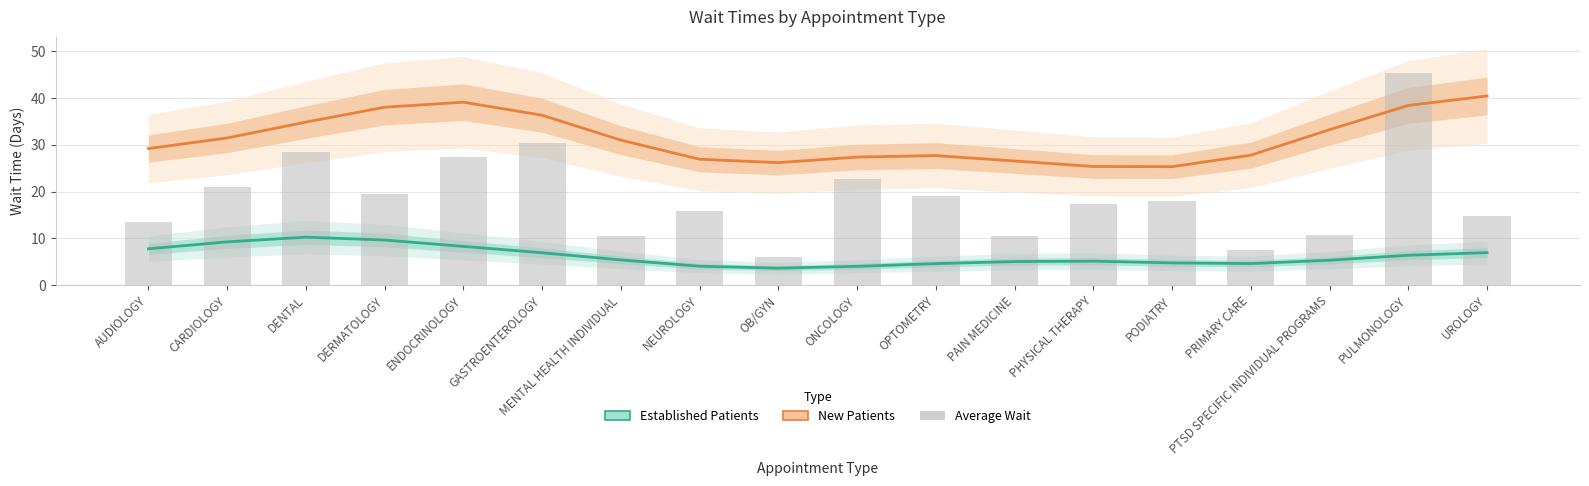

What is the average value of the New Patients series?

31.4